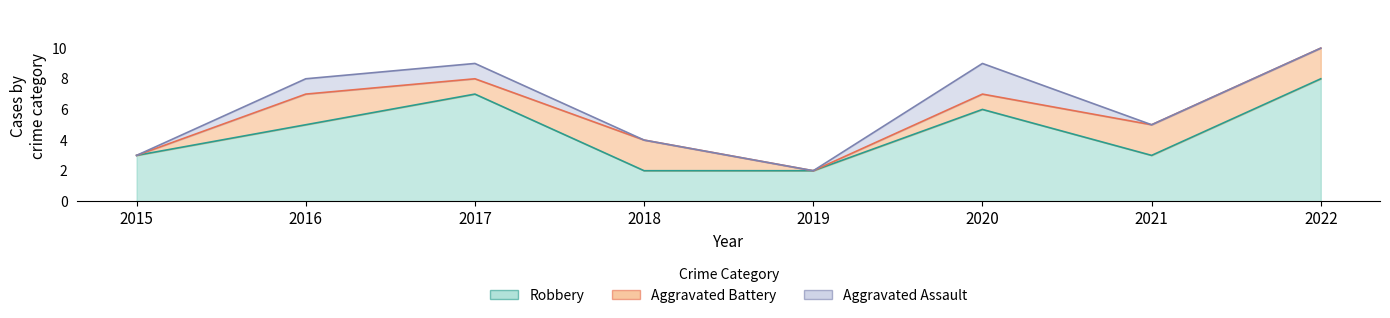

Which label corresponds to the largest value in the chart?

2022